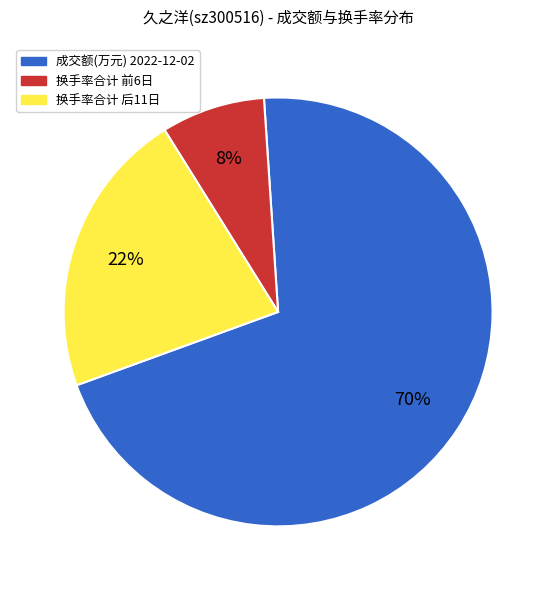

What is the largest slice in the pie chart?

成交额(万元) 2022-12-02